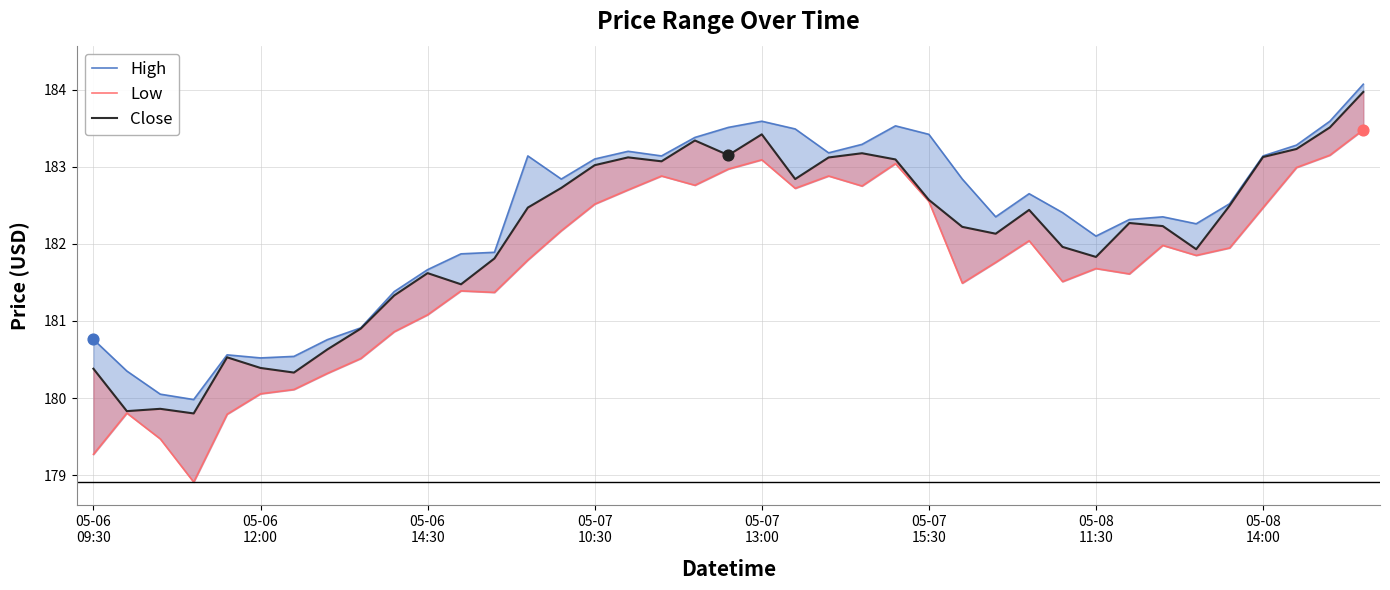

Which series reaches the maximum Y coordinate?

High